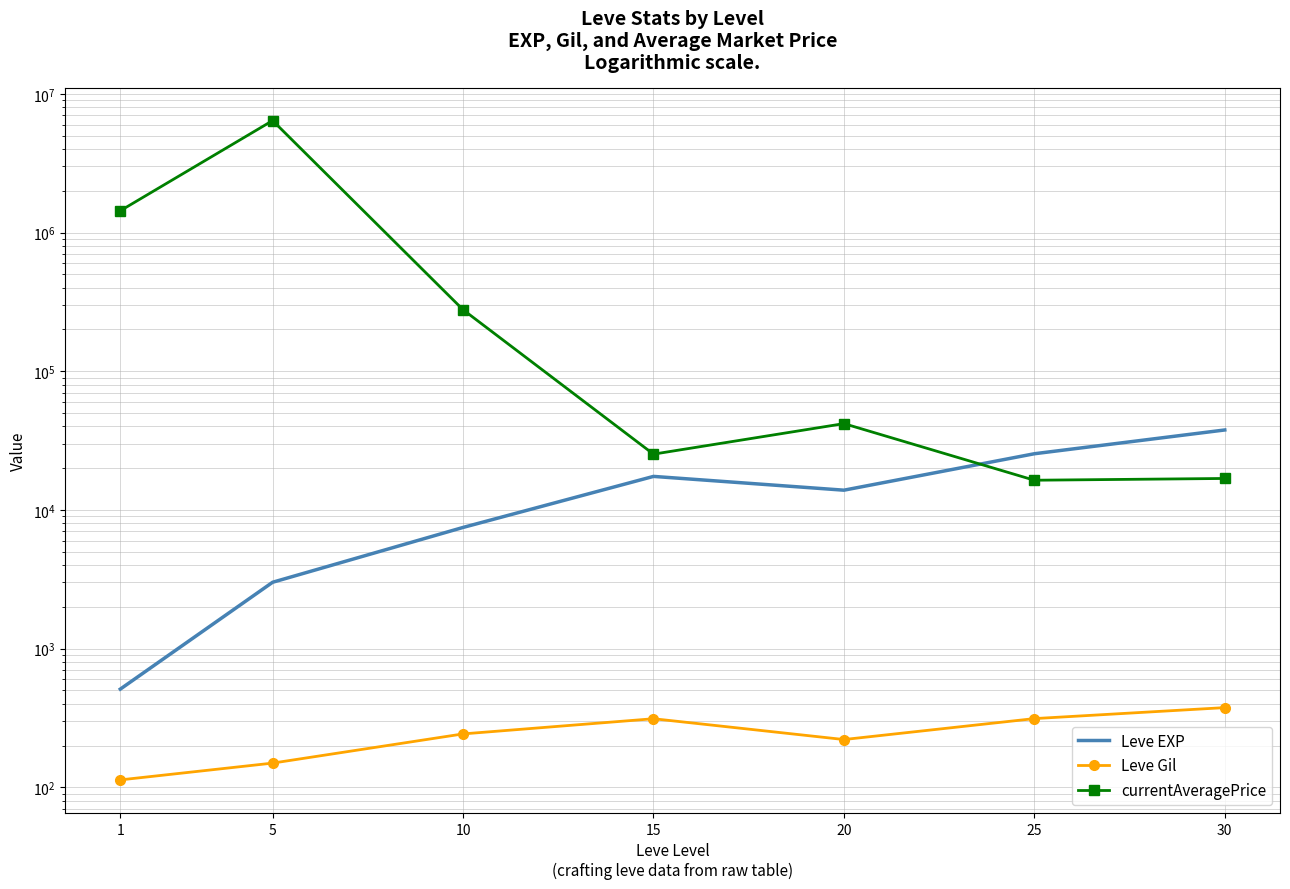

At which category is the sum across all series the highest?

5